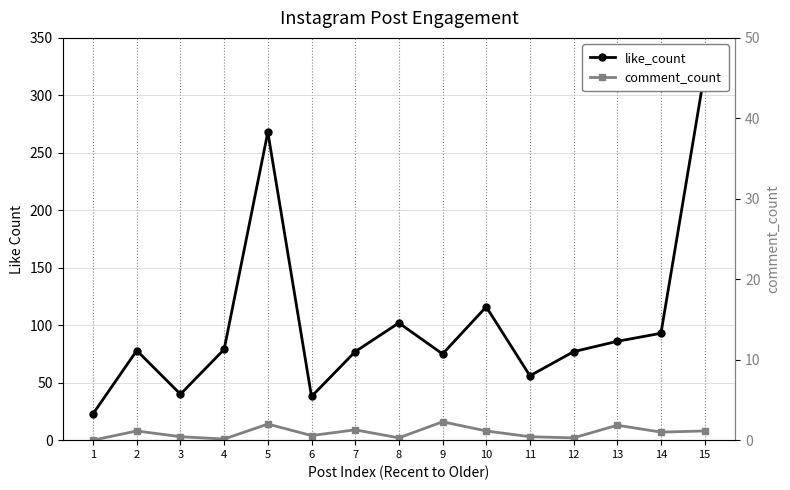

At which label is like_count closest to 171?

10